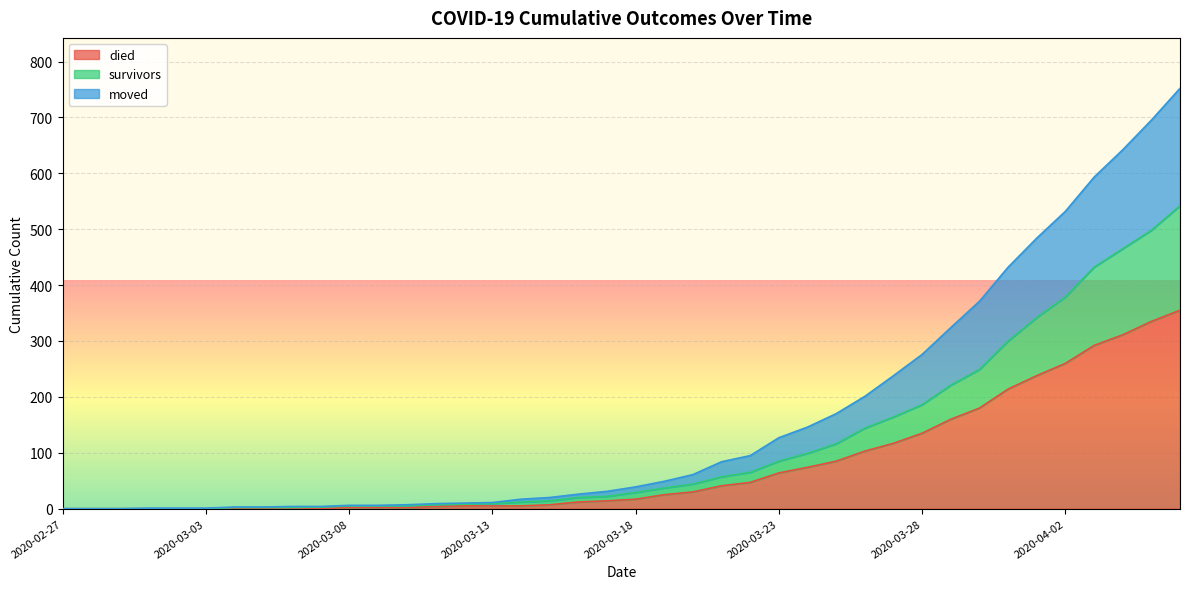

At how many categories does at least one series exceed 341?

8